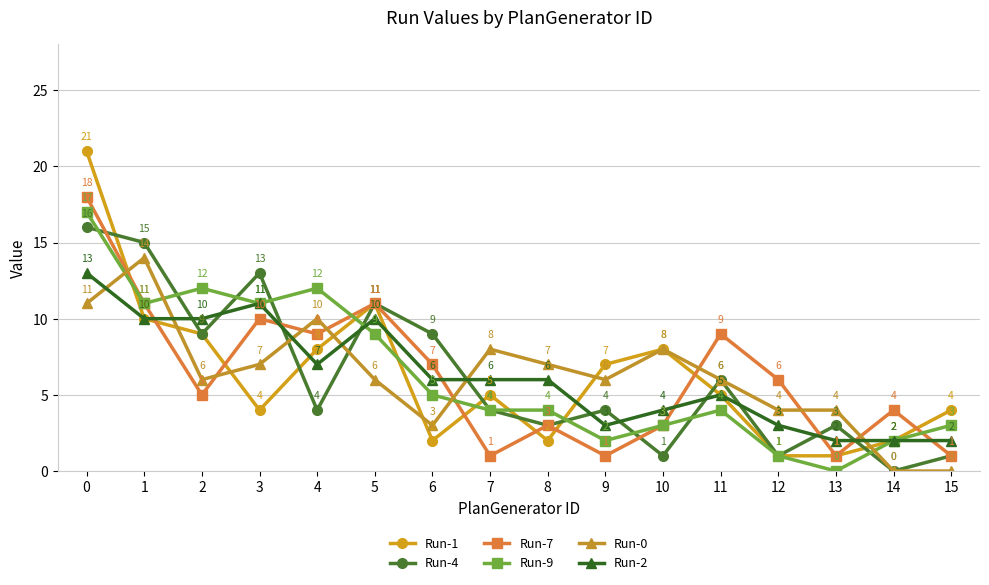

Reading right to left, what are all the values shown in this chart?

Run-1: 15=4	14=2	13=1	12=1	11=5	10=8	9=7	8=2	7=5	6=2	5=11	4=8	3=4	2=9	1=10	0=21
Run-4: 15=1	14=0	13=3	12=1	11=6	10=1	9=4	8=3	7=4	6=9	5=11	4=4	3=13	2=9	1=15	0=16
Run-7: 15=1	14=4	13=1	12=6	11=9	10=3	9=1	8=3	7=1	6=7	5=11	4=9	3=10	2=5	1=11	0=18
Run-9: 15=3	14=2	13=0	12=1	11=4	10=3	9=2	8=4	7=4	6=5	5=9	4=12	3=11	2=12	1=11	0=17
Run-0: 15=0	14=0	13=4	12=4	11=6	10=8	9=6	8=7	7=8	6=3	5=6	4=10	3=7	2=6	1=14	0=11
Run-2: 15=2	14=2	13=2	12=3	11=5	10=4	9=3	8=6	7=6	6=6	5=10	4=7	3=11	2=10	1=10	0=13